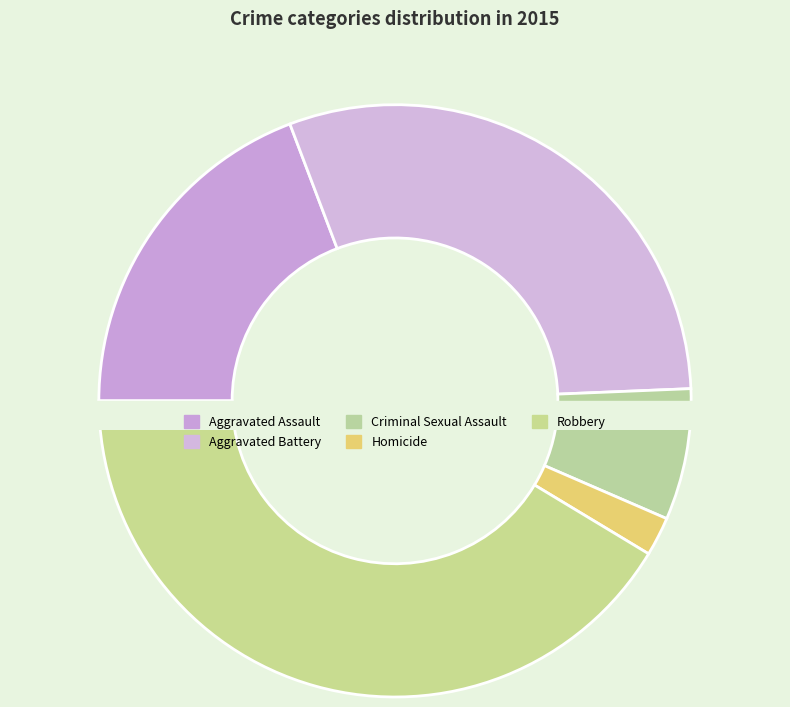

To the nearest percent, what is the difference between the Criminal Sexual Assault and Homicide slice percentages?

5%